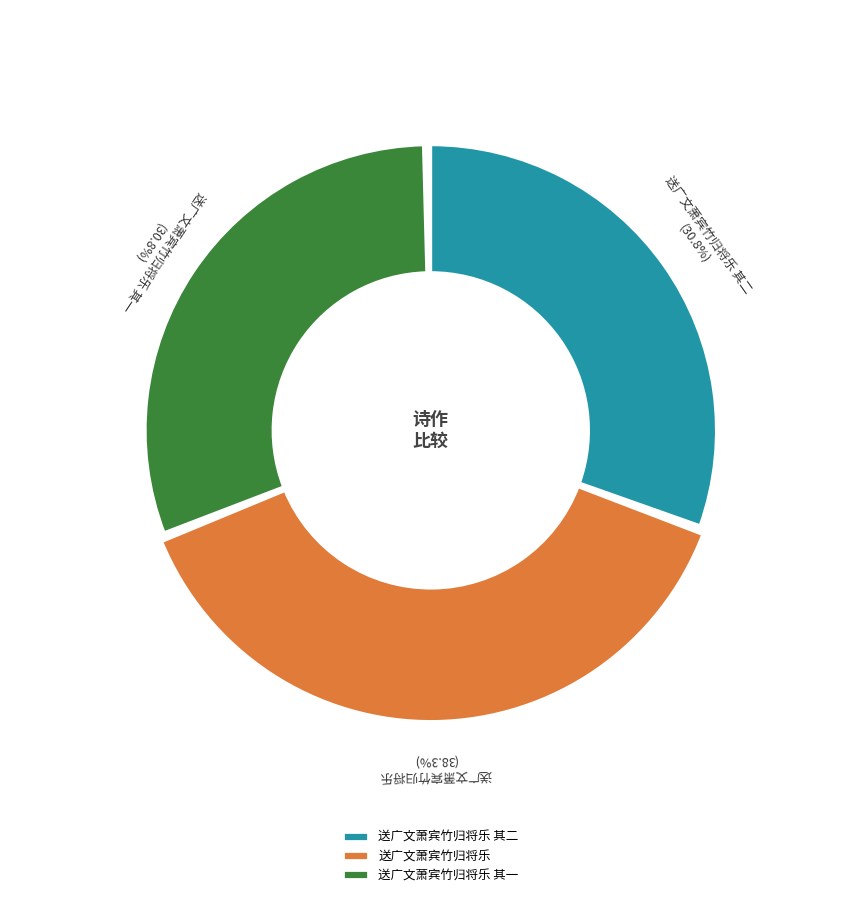

What is the change in value from 送广文萧宾竹归将乐 to 送广文萧宾竹归将乐 其一?

-136418